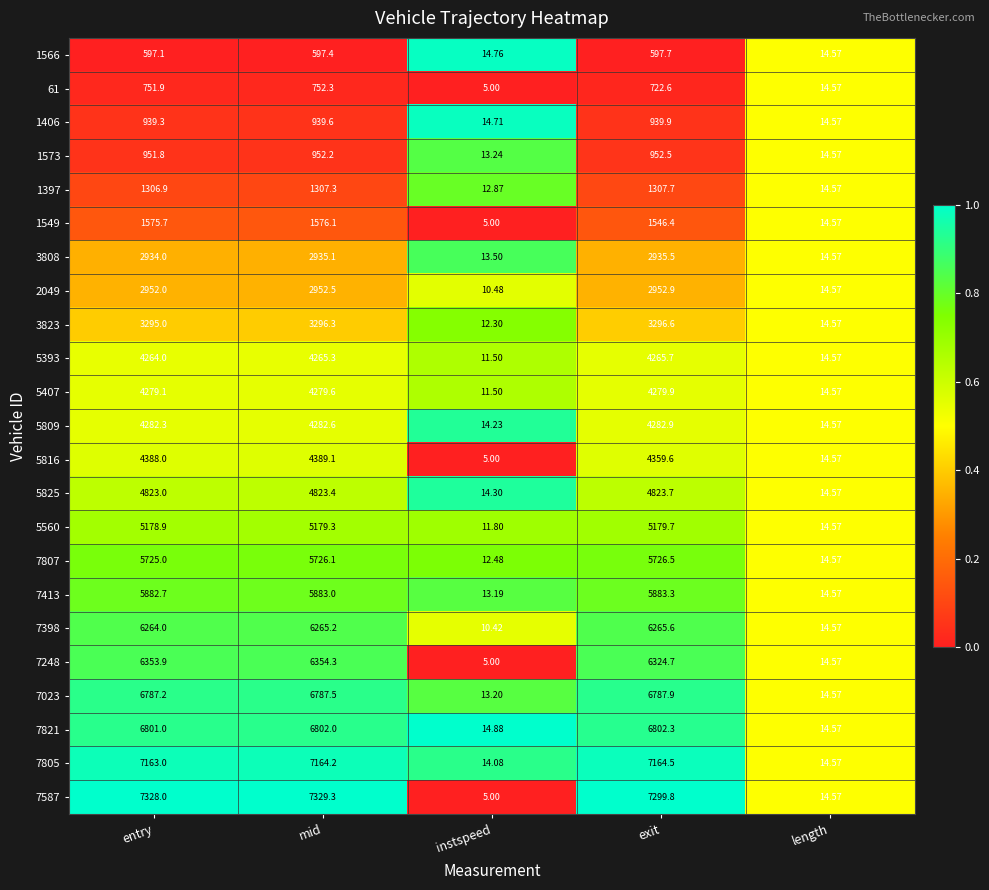

At which label is 3823 closest to 1654?

length